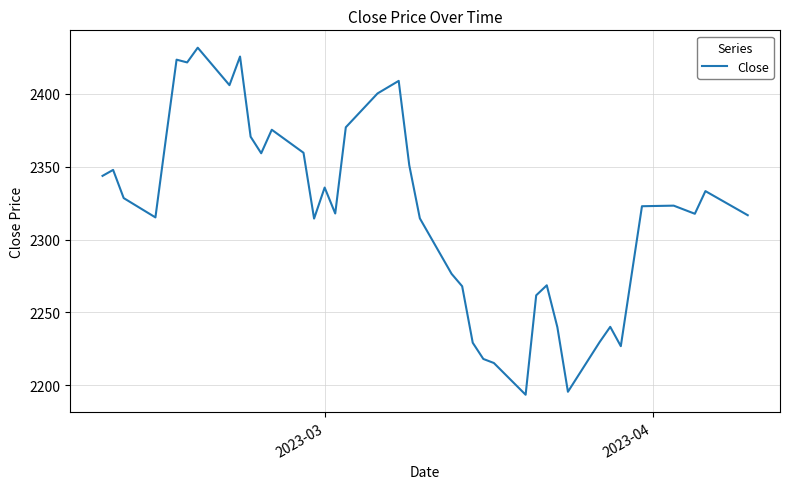

What is the smallest value displayed?

2193.5